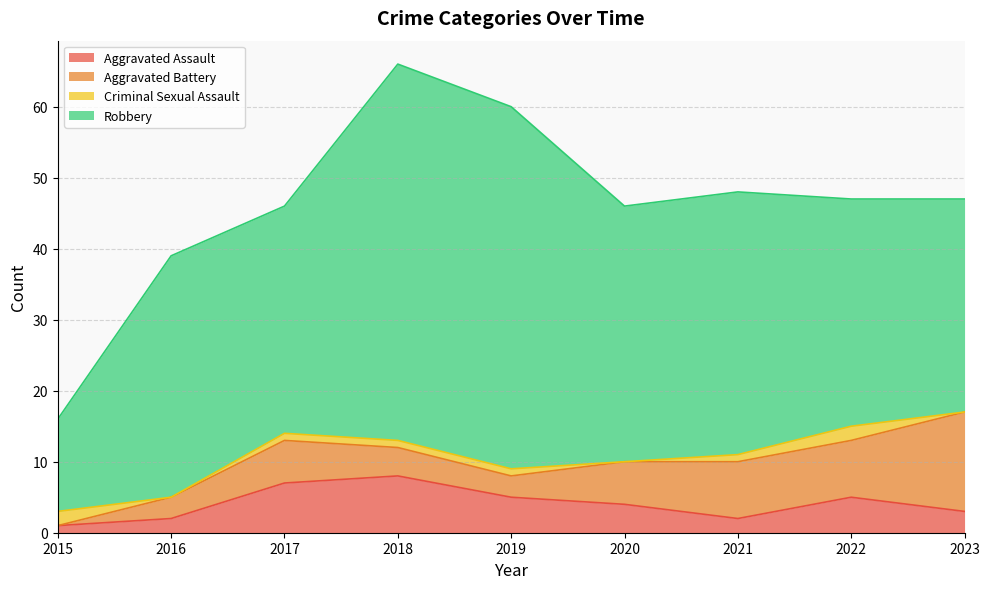

At which label does Robbery reach its peak?

2018